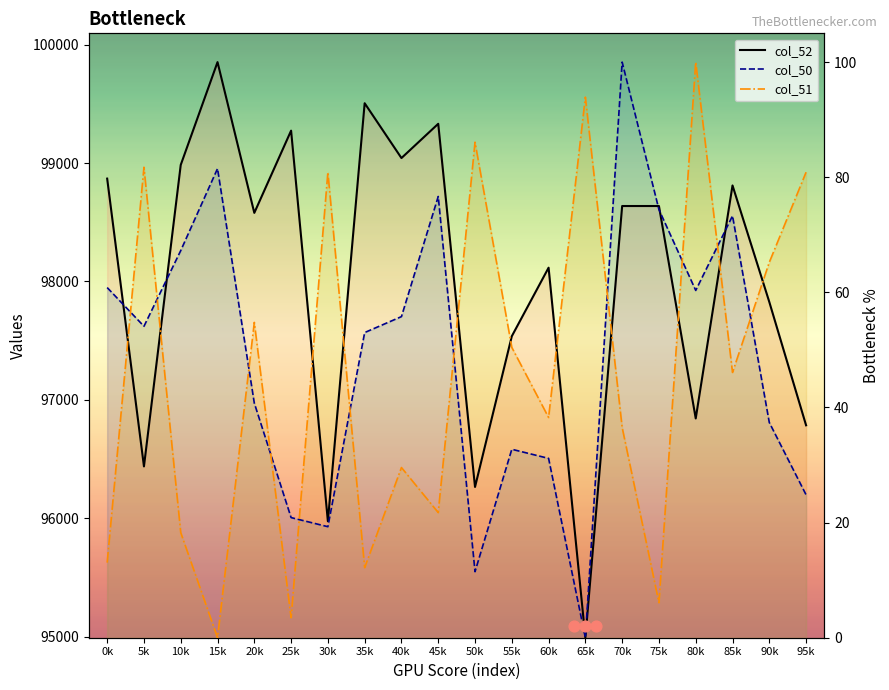

Which series contains the highest Y value?

col_50